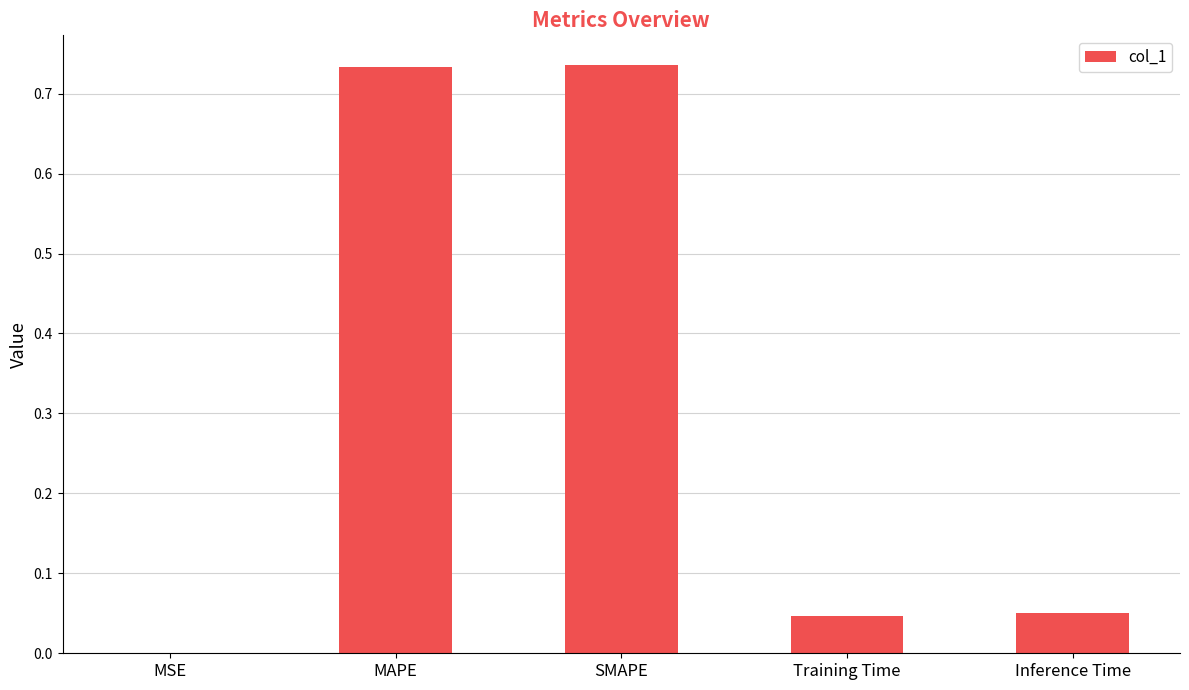

What is the change in value from MAPE to Inference Time?

-0.7